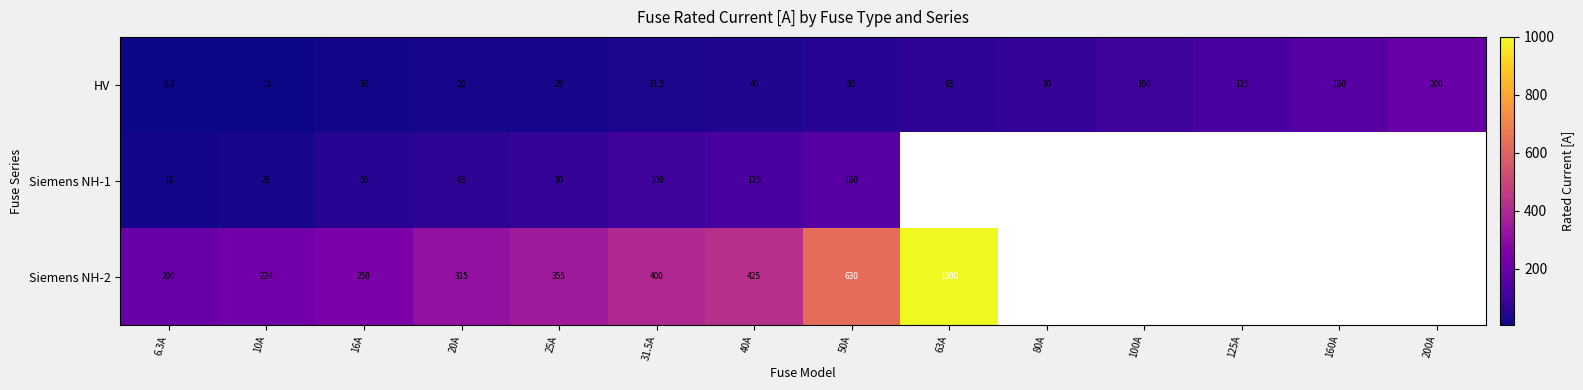

What is the sum of the Siemens NH-2 values at 10A and 6.3A?

424.0